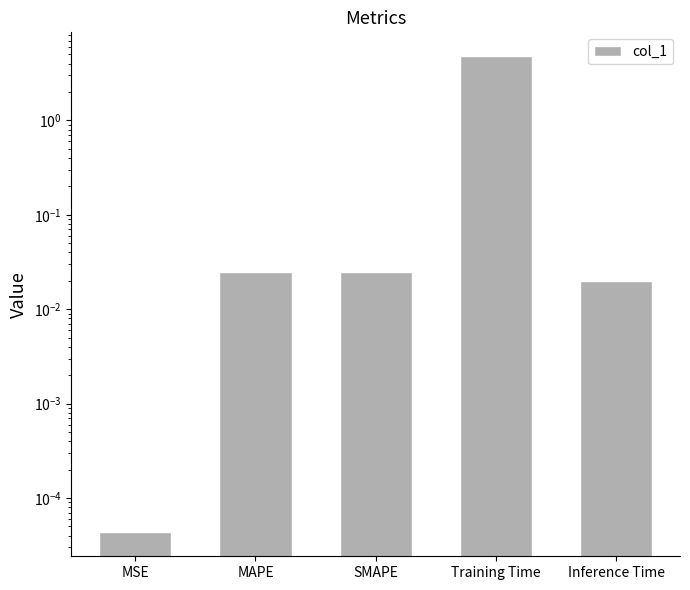

What is the value of the 4th bar from the left?

4.8